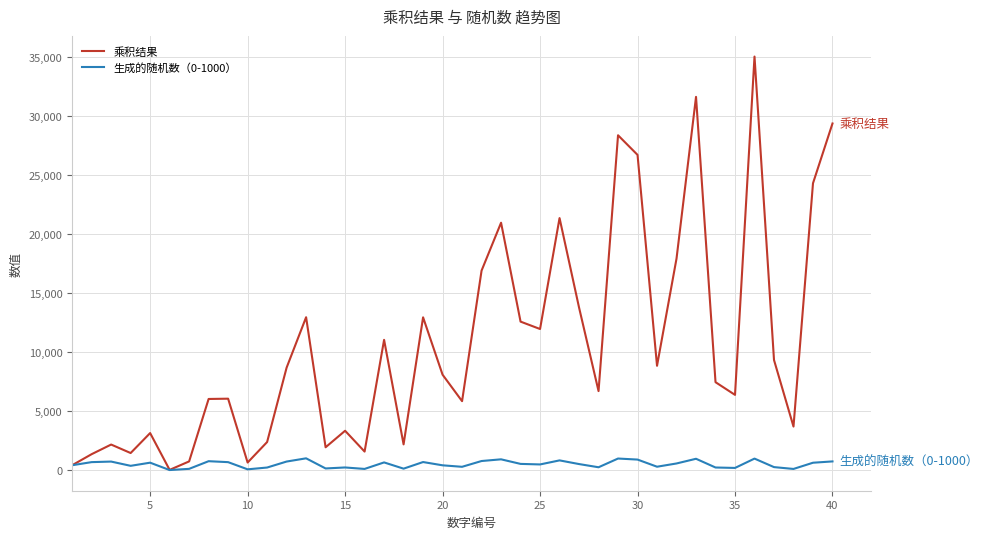

What is the sum of all 乘积结果 values?

425989